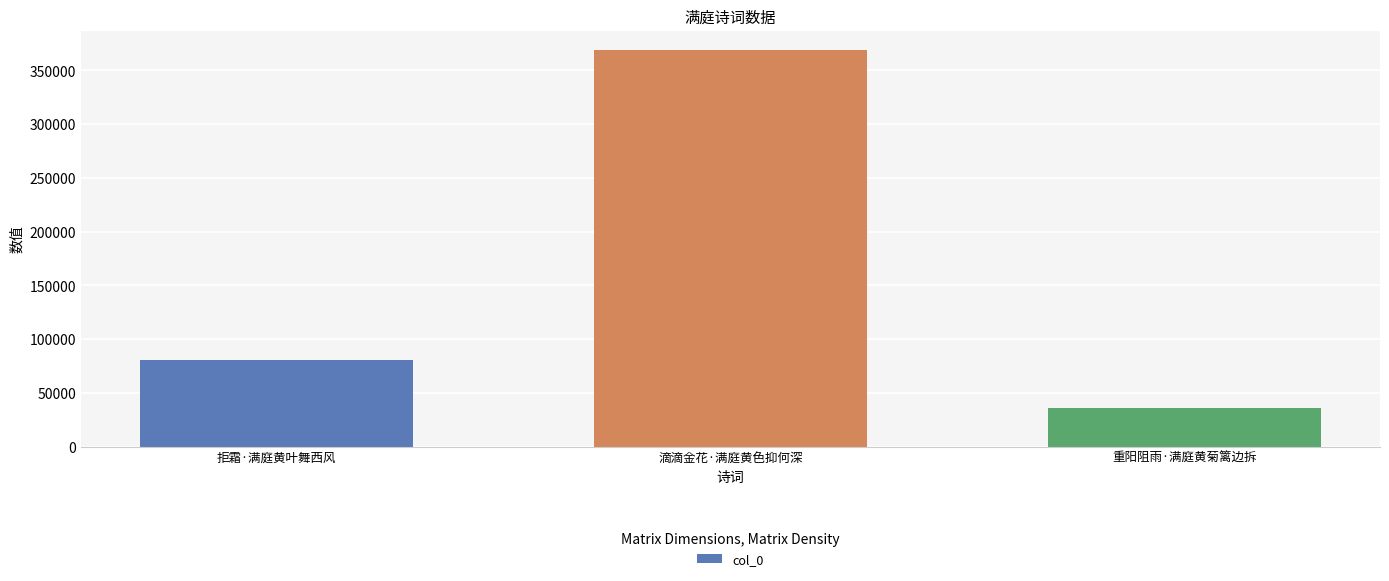

Reading left to right, transcribe all the data shown in this chart.

80900	368485	36255